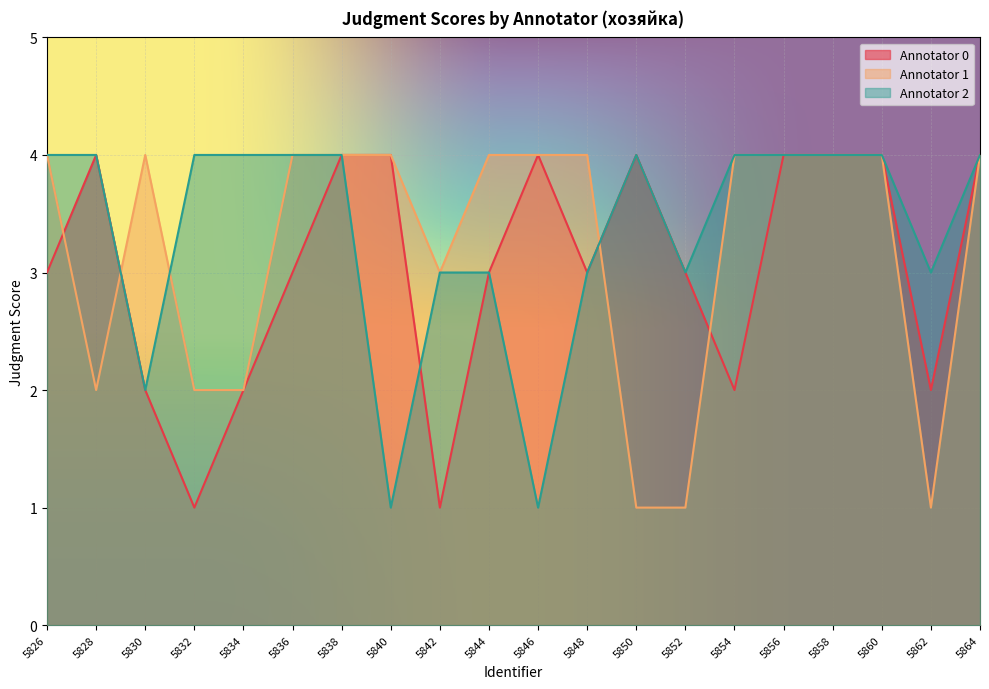

Which has a higher value, 5830 or 5832?

5830